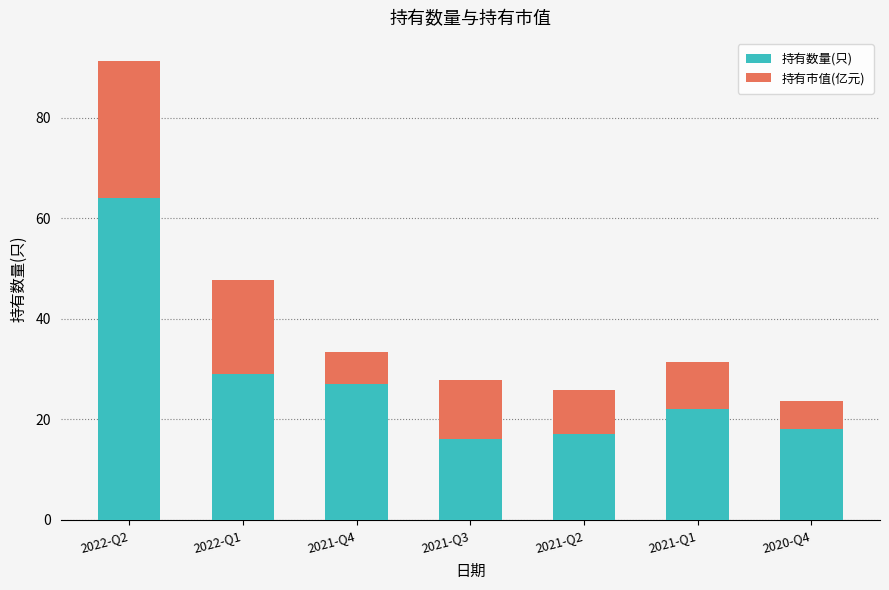

The value of 持有数量(只) at 2021-Q4 is 35.8. True or false?

False